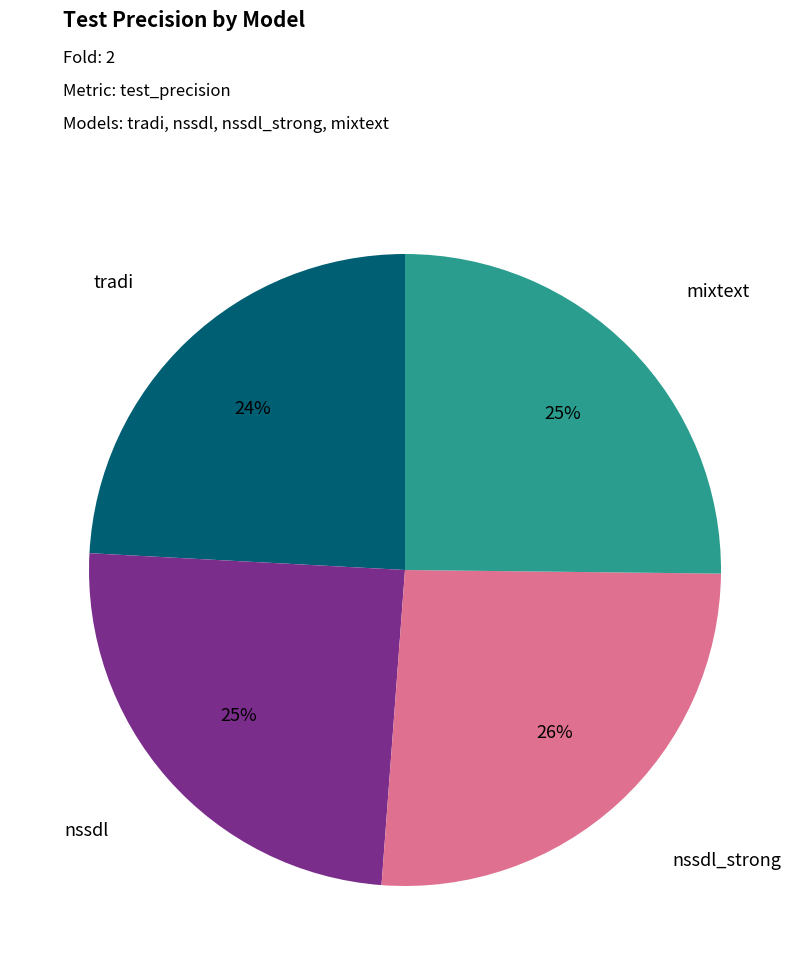

To the nearest percent, what is the difference between the largest and smallest slice percentages?

2%